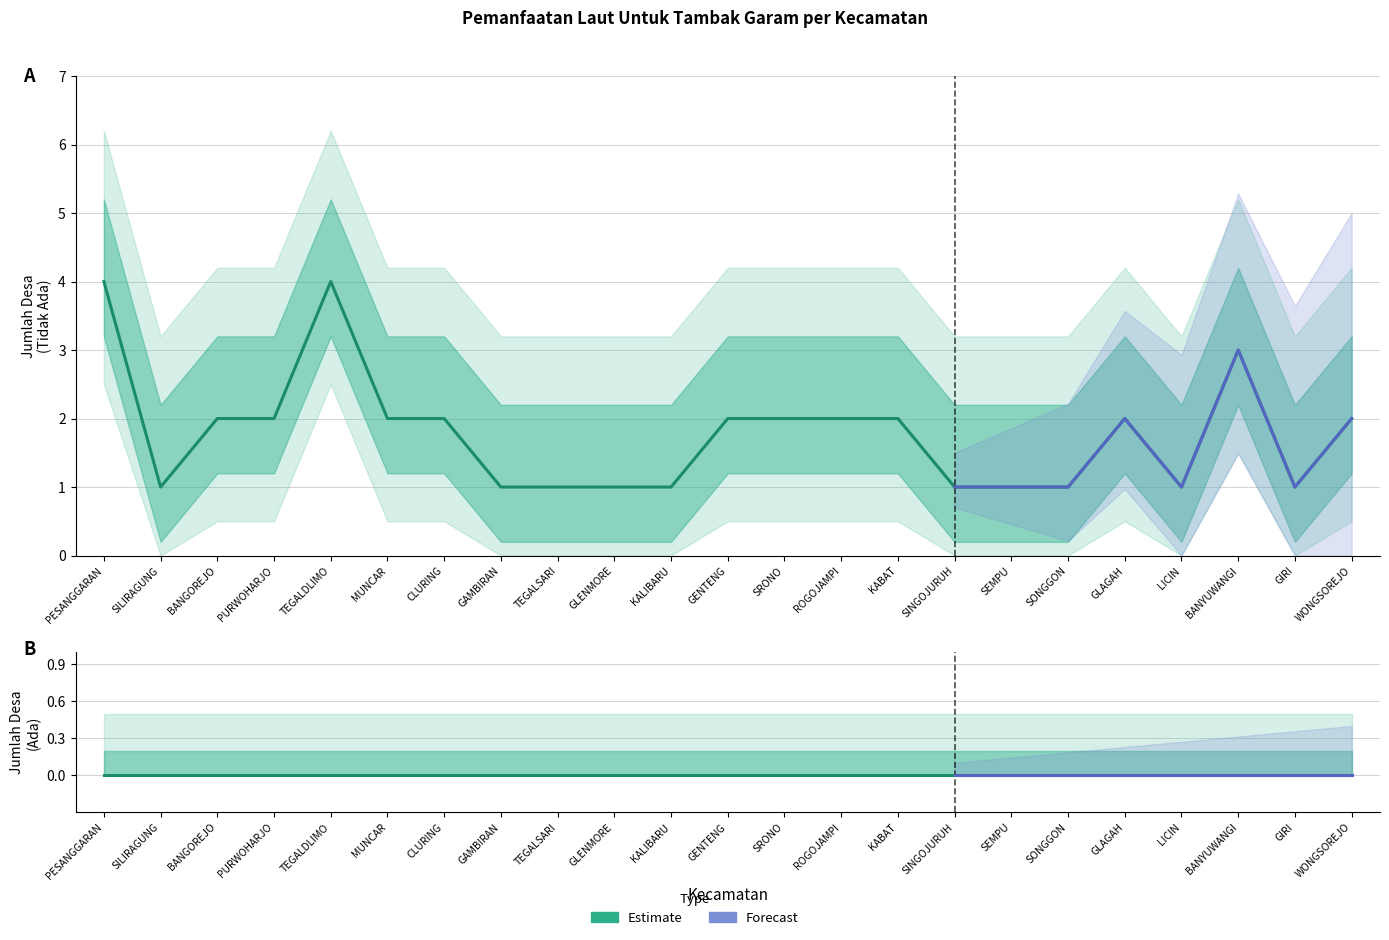

Does the chart display data point markers on the line(s)?

No